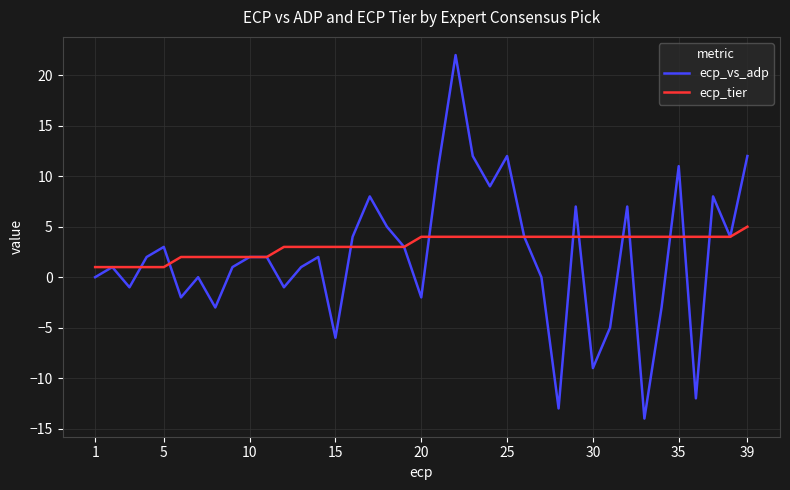

Rank the series by their maximum value, from lowest to highest.

ecp_tier, ecp_vs_adp